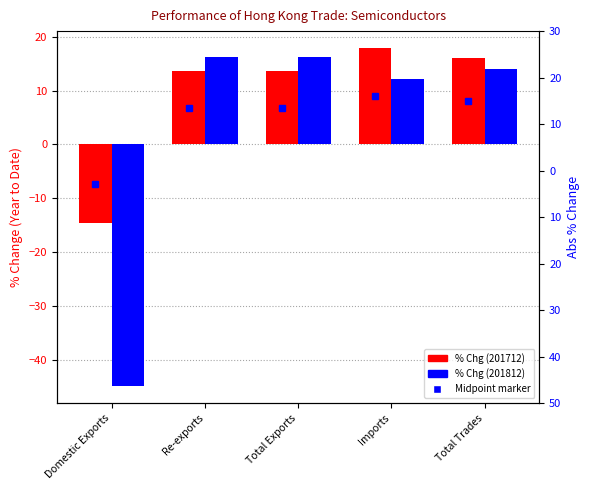

What is the difference between the maximum and second lowest values in the 201812 % CHG series?

4.2